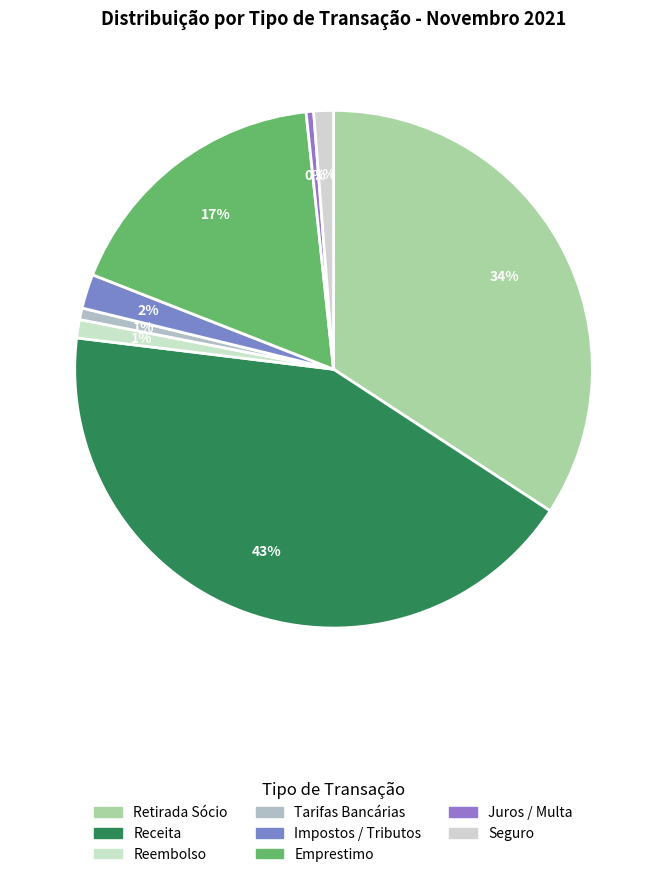

How many segments does this pie chart have?

8